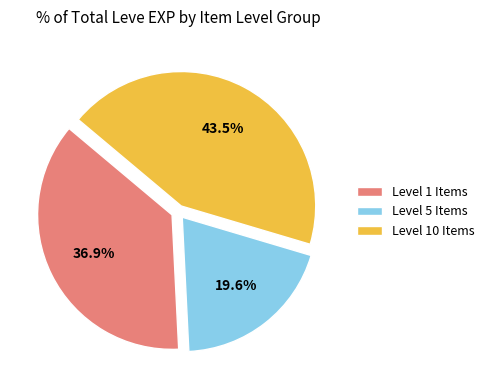

Count the number of slices in the pie.

3